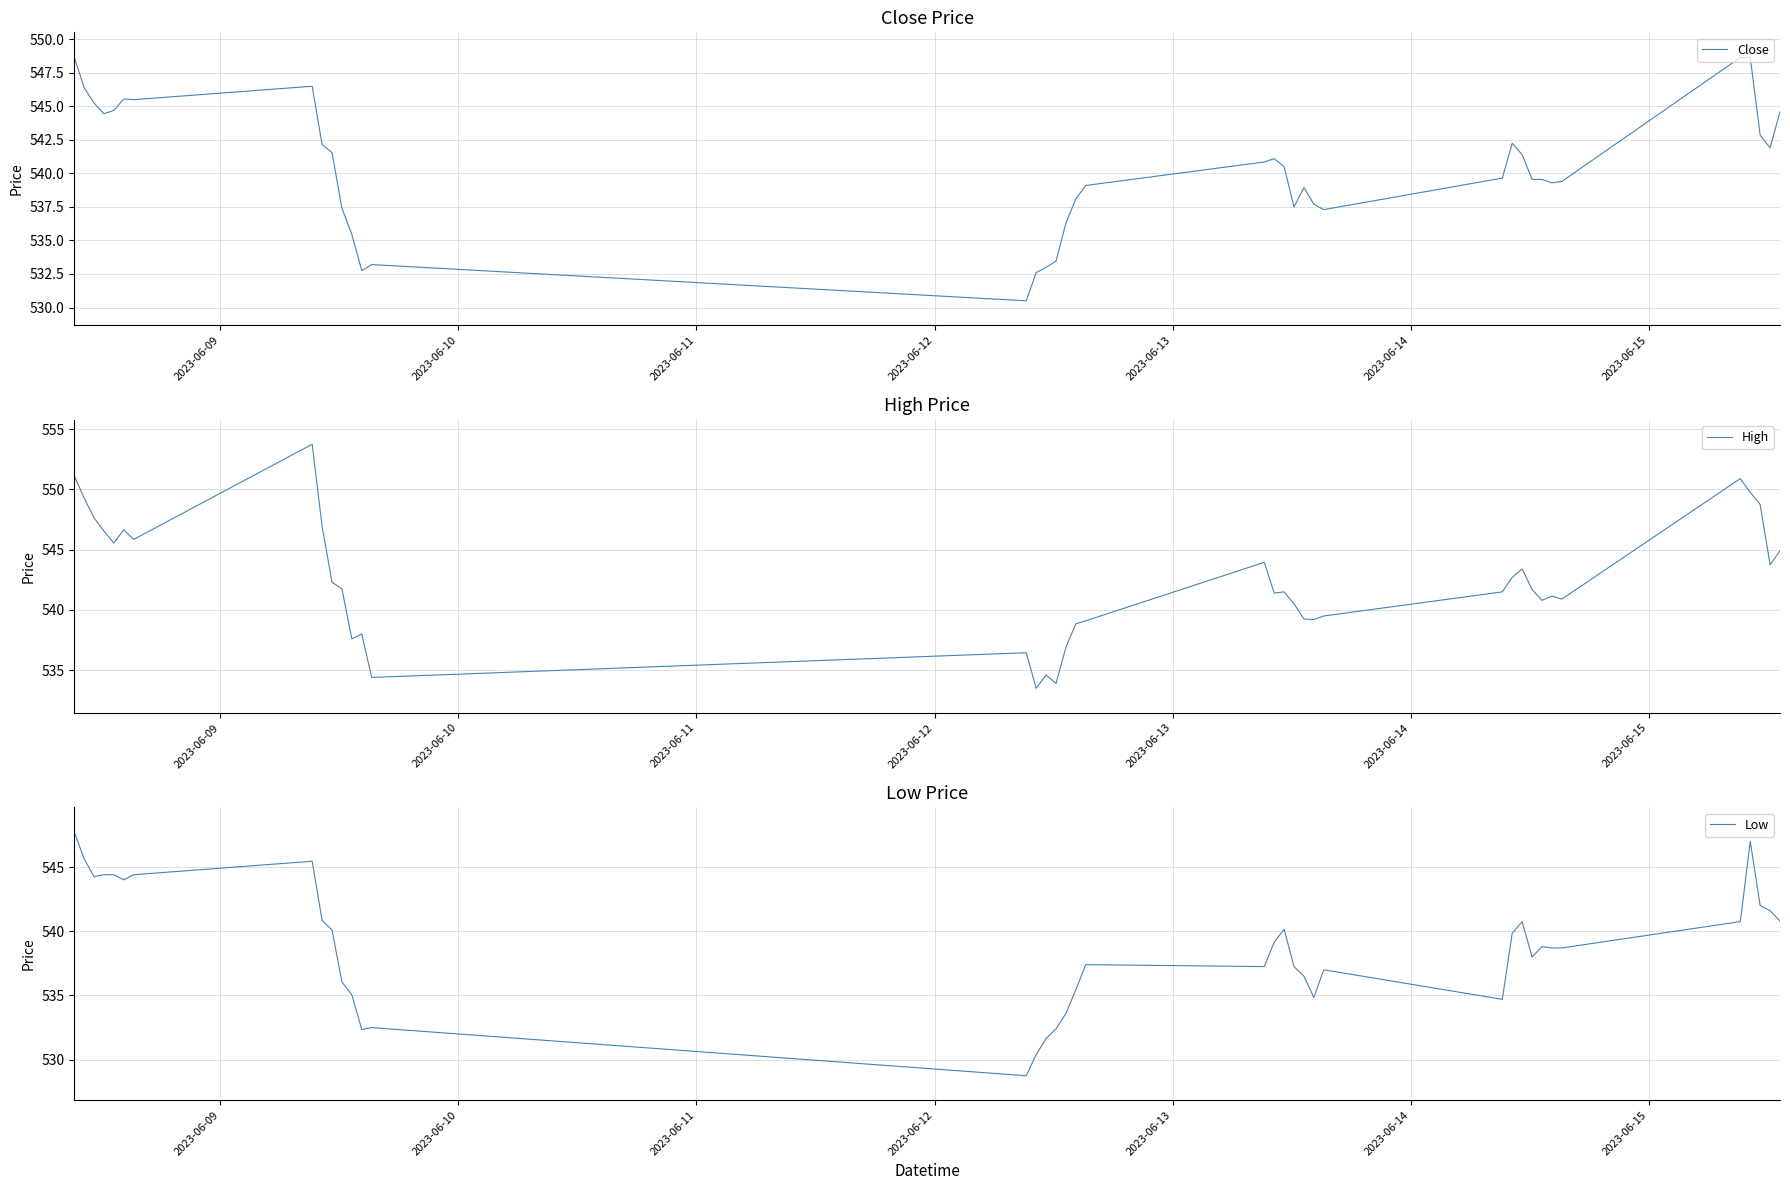

What is the highest value of the Close series?

548.7